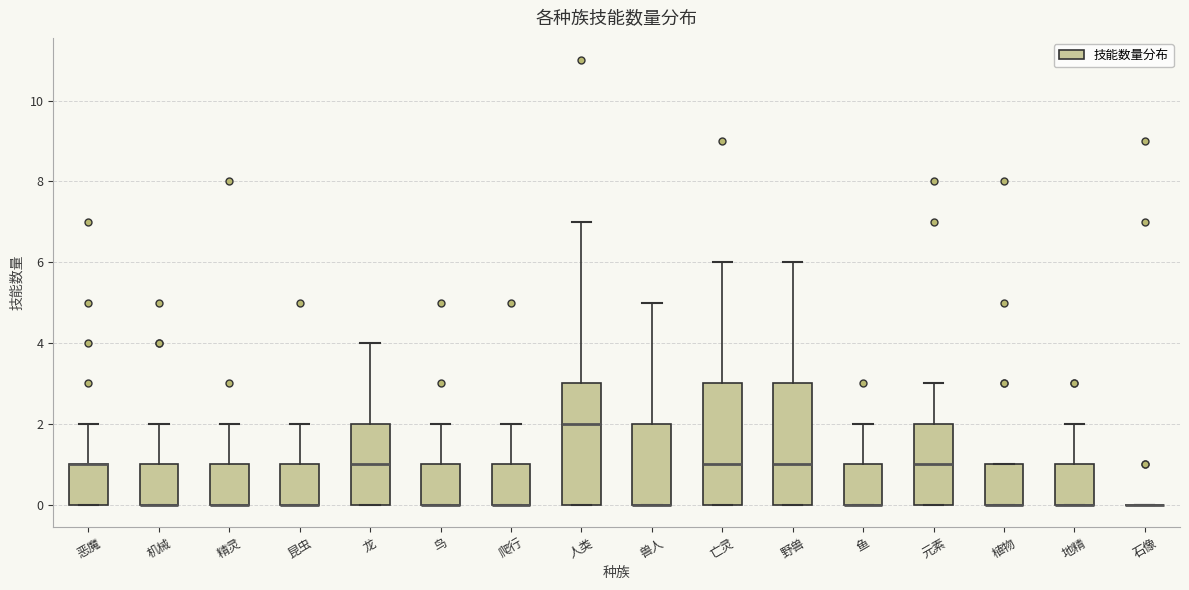

Reading left to right, transcribe this box plot: for each box, give where its median line is, the range the box spans, and where its two whiskers end, as read against the y-axis. The values are not printed on the chart, so give them approximately, as read against the axis.

恶魔: median 1 (drawn on the box's upper edge), box 0 to 1, whiskers 0 to 2
机械: median 0 (drawn on the box's lower edge), box 0 to 1, whiskers 0 to 2
精灵: median 0 (drawn on the box's lower edge), box 0 to 1, whiskers 0 to 2
昆虫: median 0 (drawn on the box's lower edge), box 0 to 1, whiskers 0 to 2
龙: median 1, box 0 to 2, whiskers 0 to 4
鸟: median 0 (drawn on the box's lower edge), box 0 to 1, whiskers 0 to 2
爬行: median 0 (drawn on the box's lower edge), box 0 to 1, whiskers 0 to 2
人类: median 2, box 0 to 3, whiskers 0 to 7
兽人: median 0 (drawn on the box's lower edge), box 0 to 2, whiskers 0 to 5
亡灵: median 1, box 0 to 3, whiskers 0 to 6
野兽: median 1, box 0 to 3, whiskers 0 to 6
鱼: median 0 (drawn on the box's lower edge), box 0 to 1, whiskers 0 to 2
元素: median 1, box 0 to 2, whiskers 0 to 3
植物: median 0 (drawn on the box's lower edge), box 0 to 1, whiskers 0 to 1
地精: median 0 (drawn on the box's lower edge), box 0 to 1, whiskers 0 to 2
石像: box collapsed to a line at 0, whiskers 0 to 0